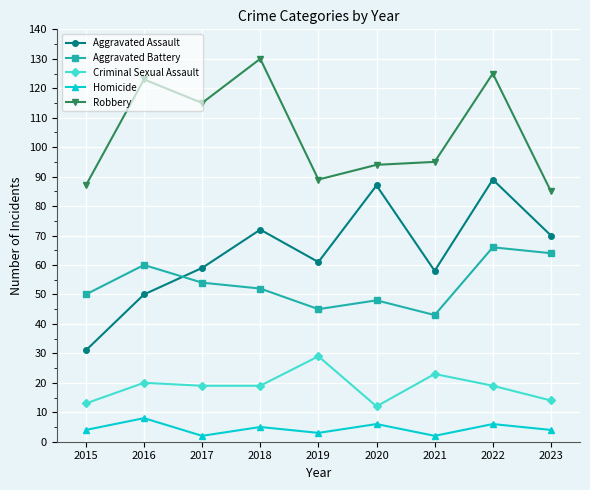

True or false: Criminal Sexual Assault and Aggravated Assault intersect in this chart.

False